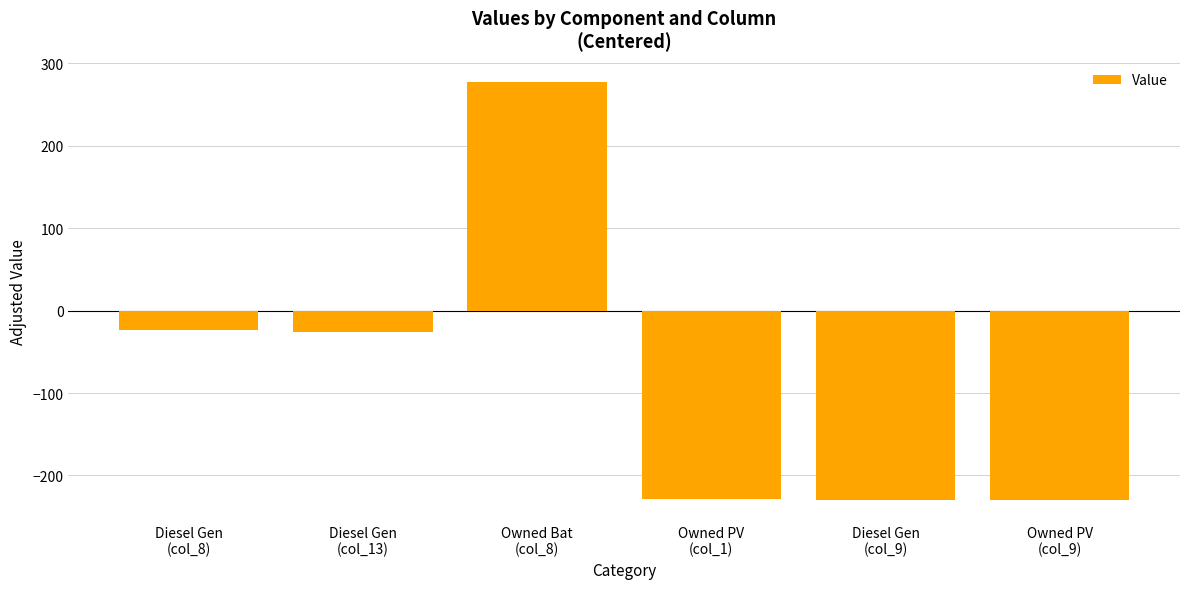

What is the label of the 3rd bar from the left?

Owned Bat
(col_8)